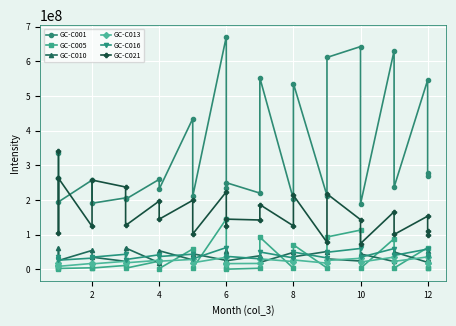

What is the difference between the maximum and minimum values in the GC-C016 series?

36392257.0